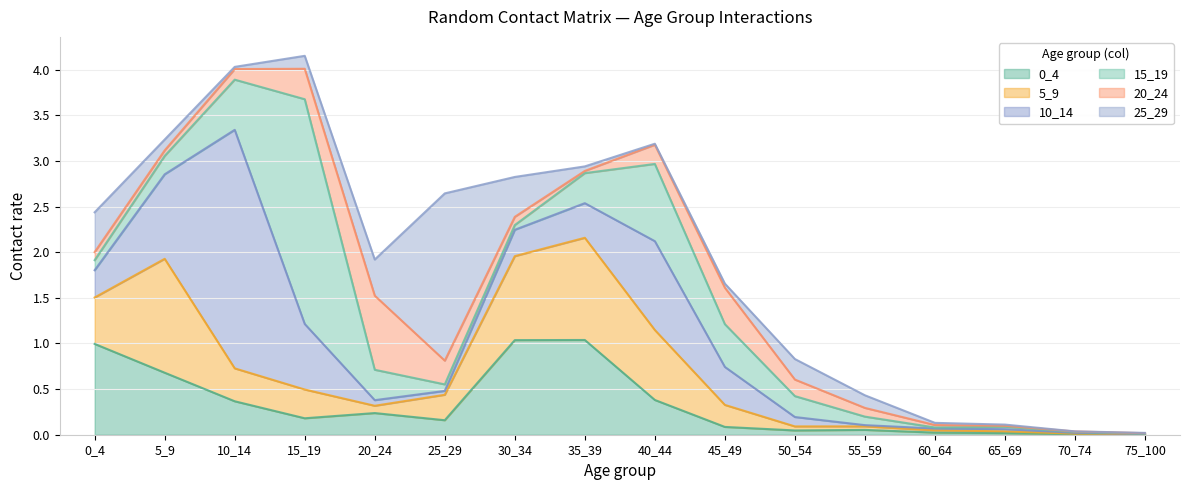

What are all the series names shown in the legend?

0_4, 5_9, 10_14, 15_19, 20_24, 25_29